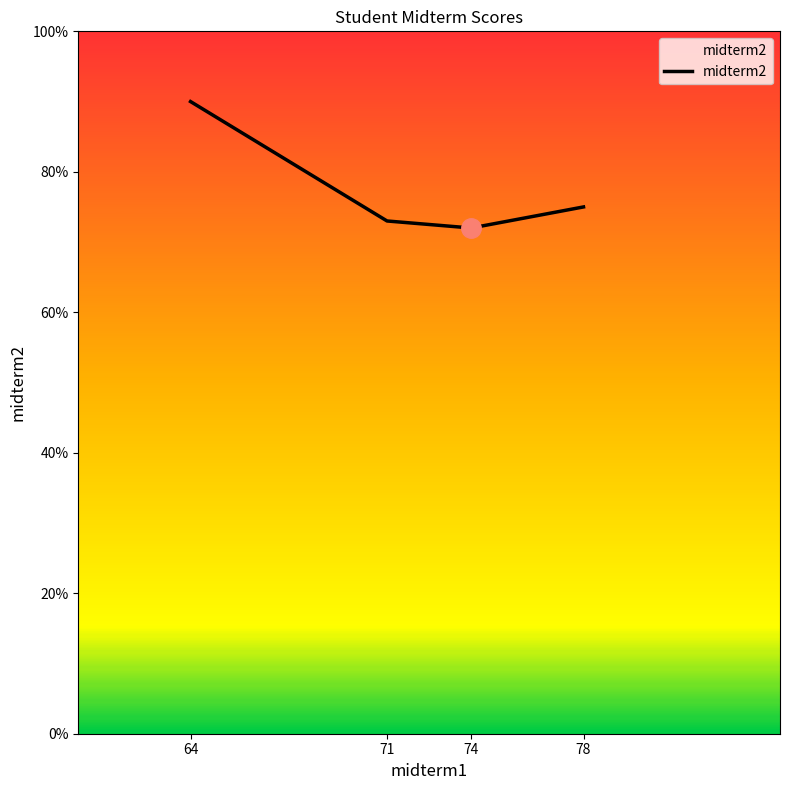

Reading left to right, what are all the values shown in this chart?

64=90	71=73	74=72	78=75